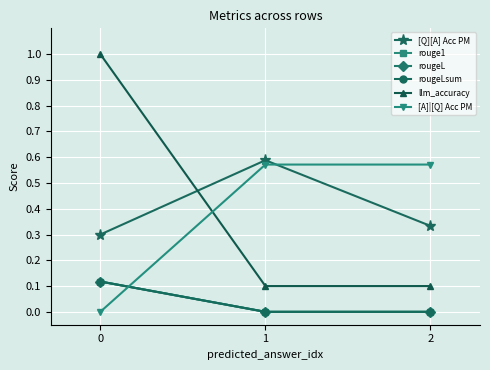

Between 1 and 2, which is larger?

1